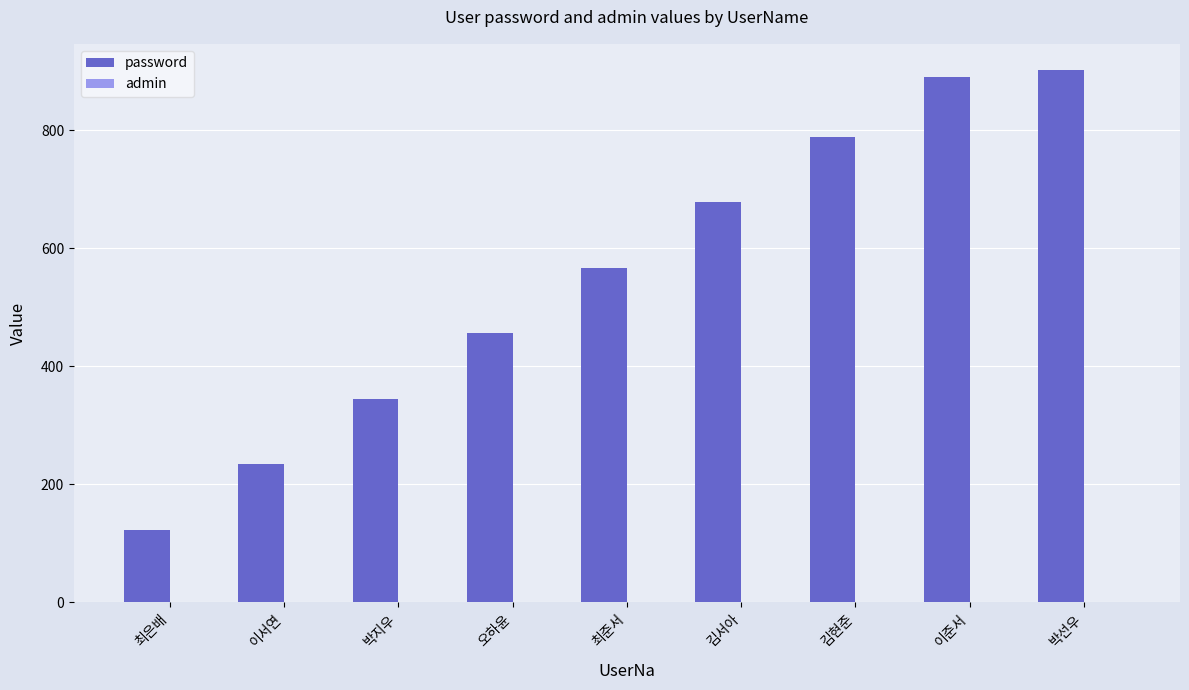

The value of password at 김서아 is 678. True or false?

True